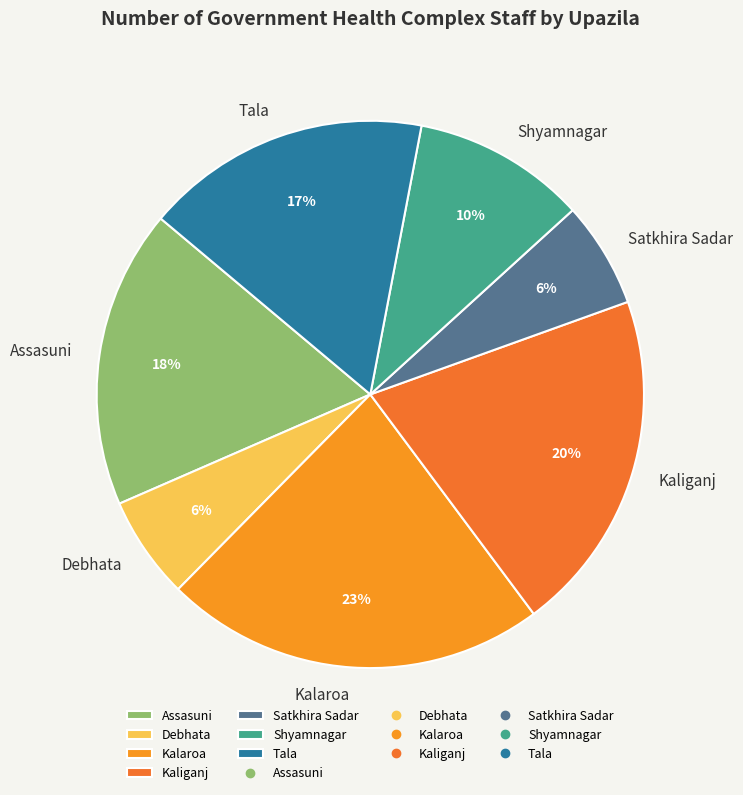

The Satkhira Sadar slice represents 6% of the pie. True or false?

True